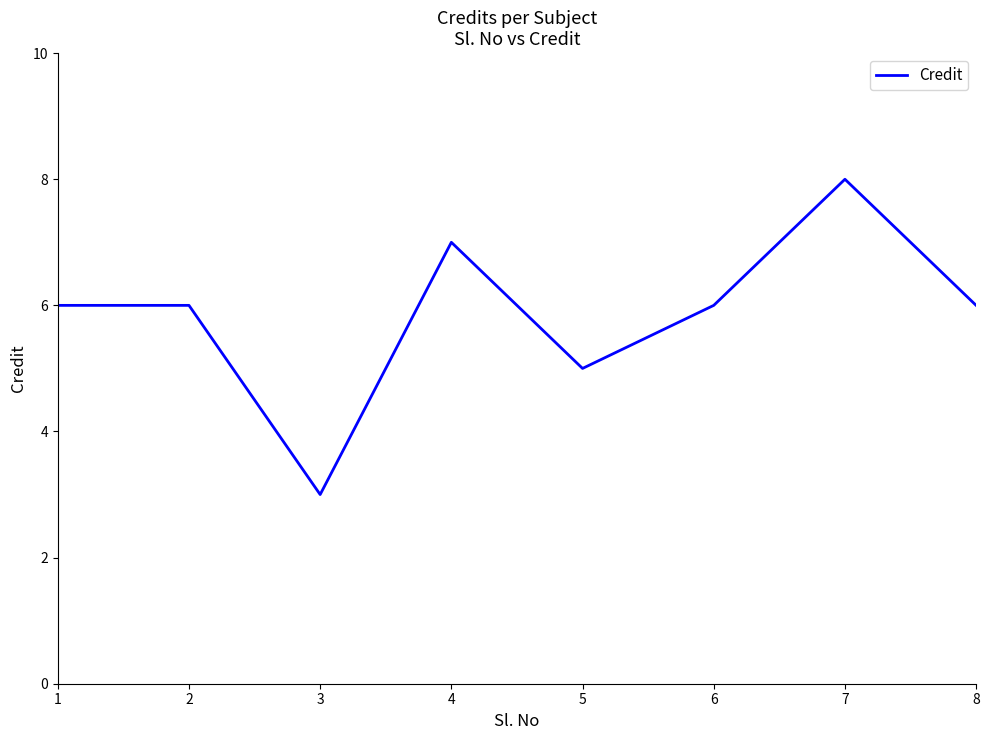

What is the ratio of the value at 8 to the value at 2?

1.0